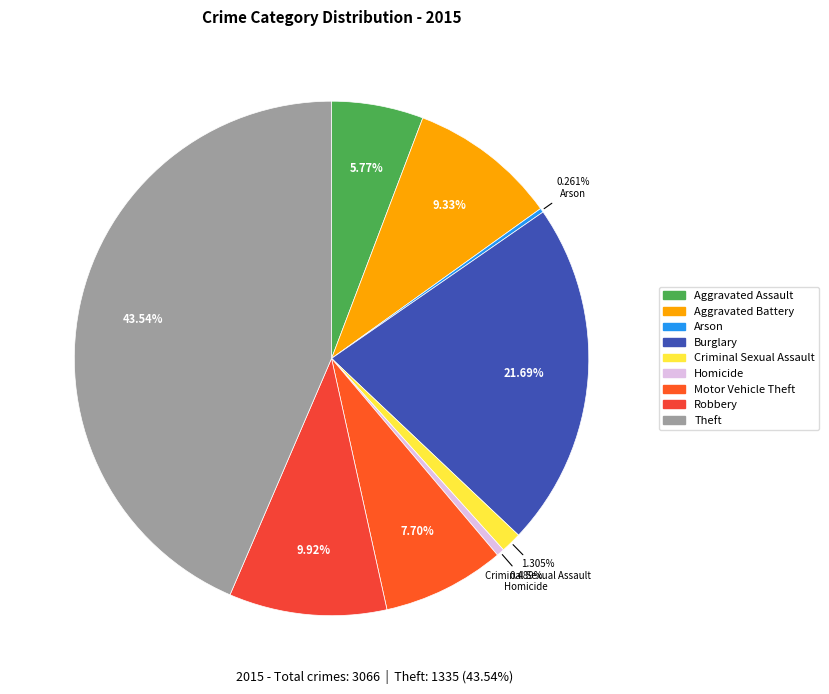

True or false: Burglary accounts for 22% of the total.

True